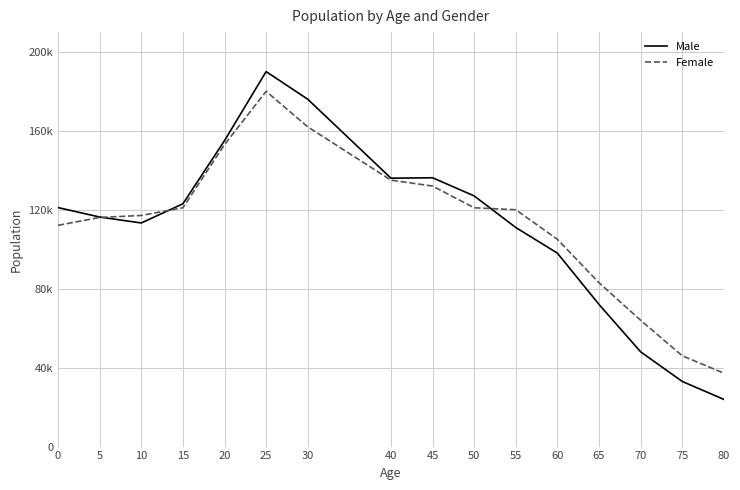

Does the chart have visible grid lines?

Yes